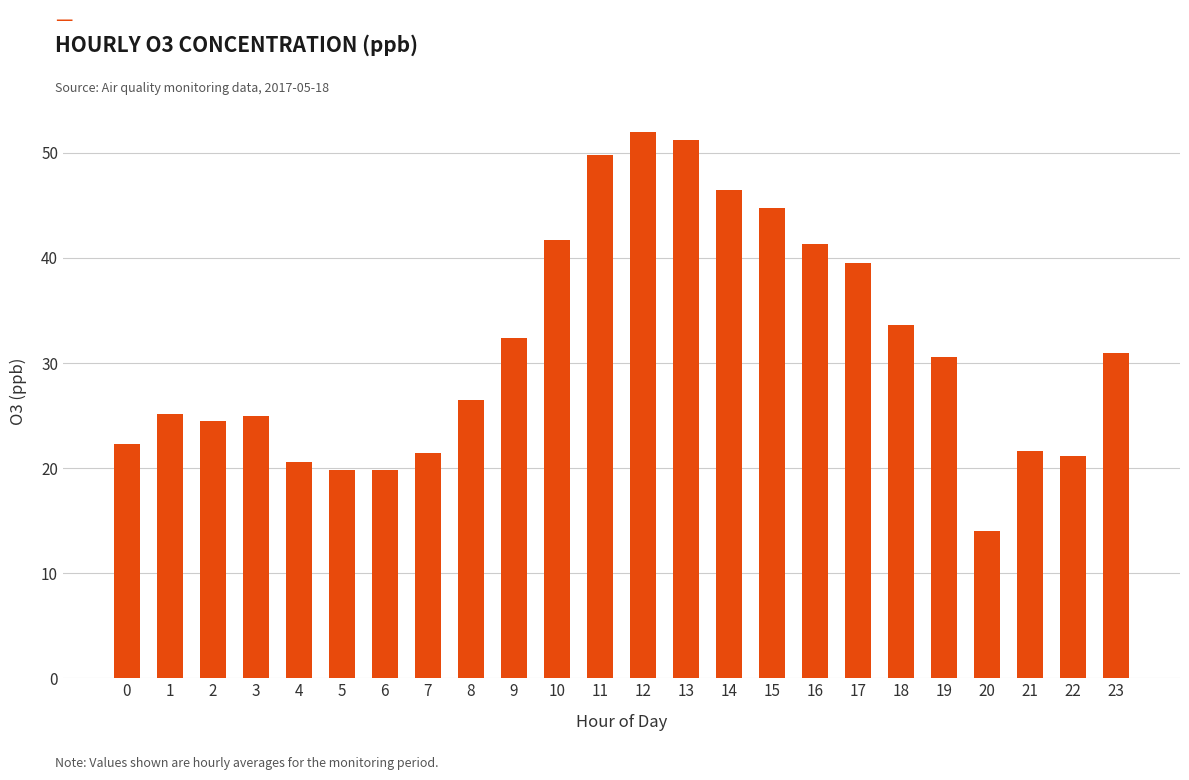

Is it true that the value at 16 is 72.1?

False